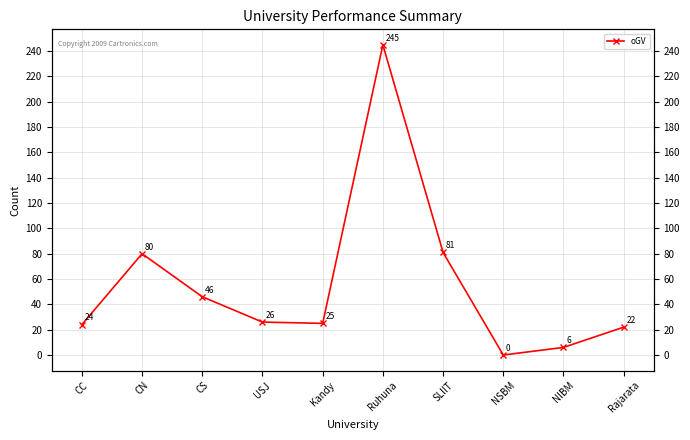

Count the number of data series in this chart.

1